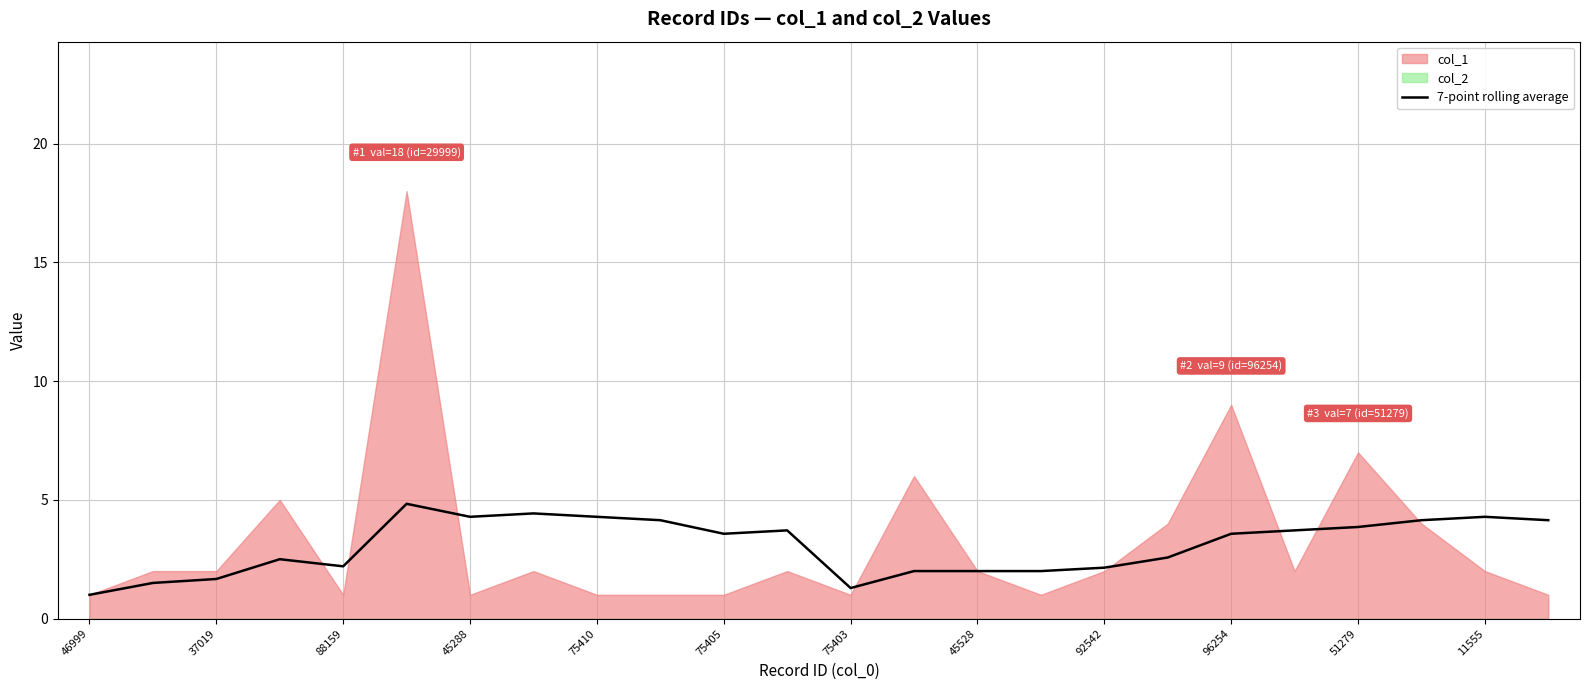

Is it true that 7-point rolling average equals 0.5 at 45528?

False